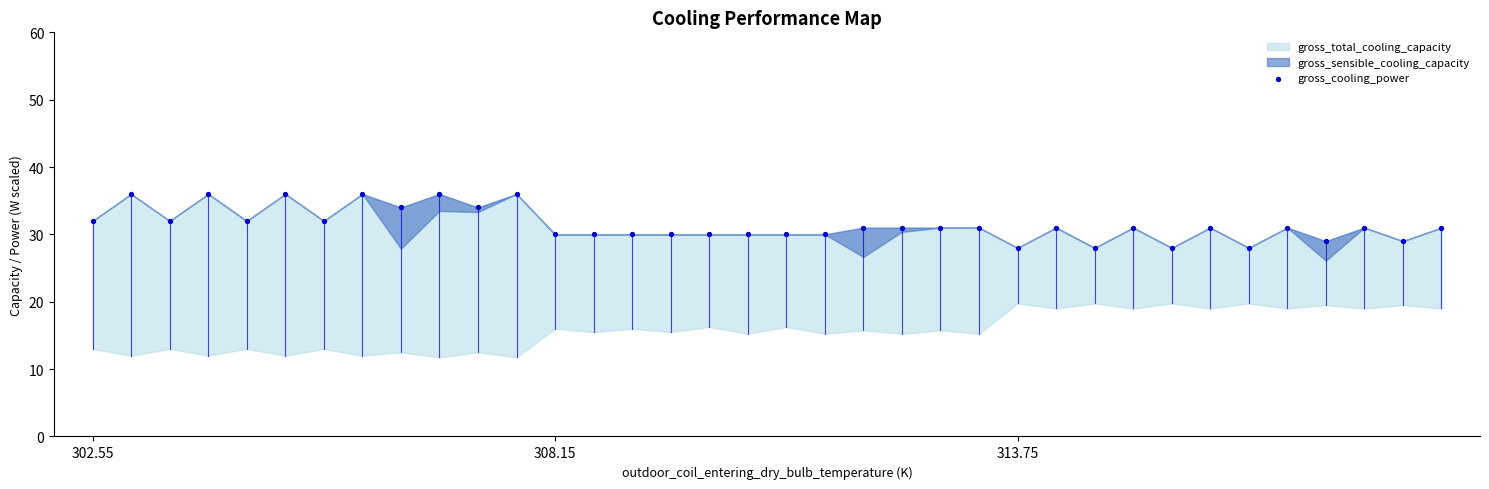

What is the range of Y values (max minus min)?

8